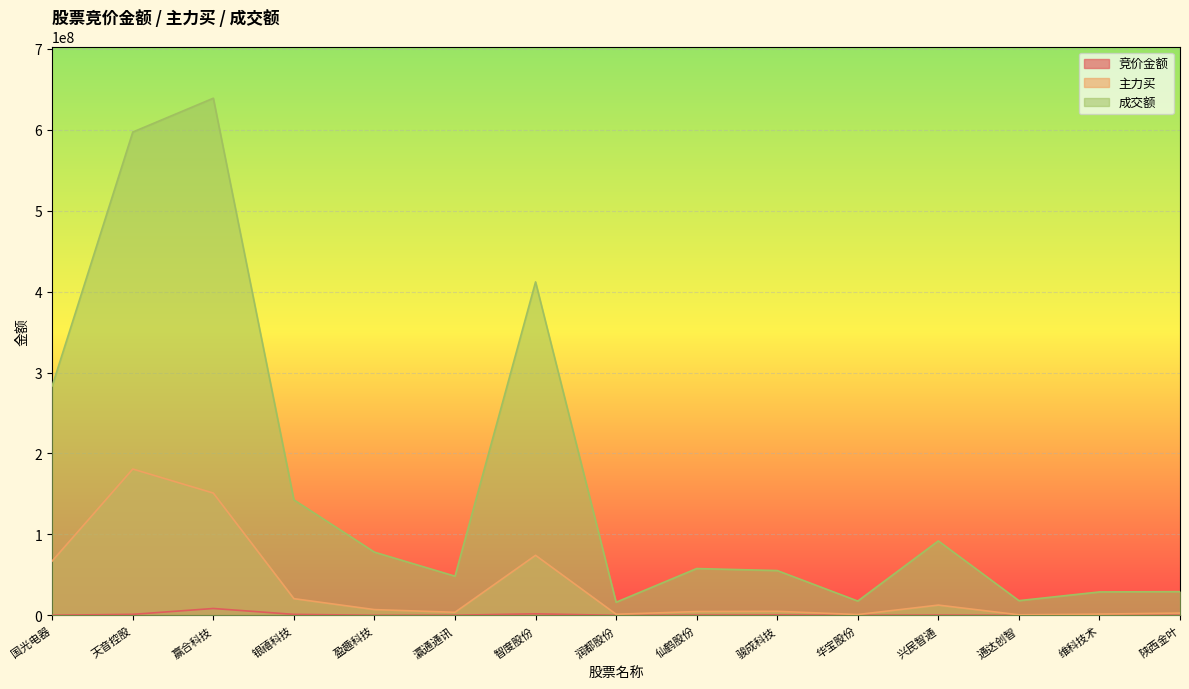

How many interior local valleys does the 竞价金额 series have?

4